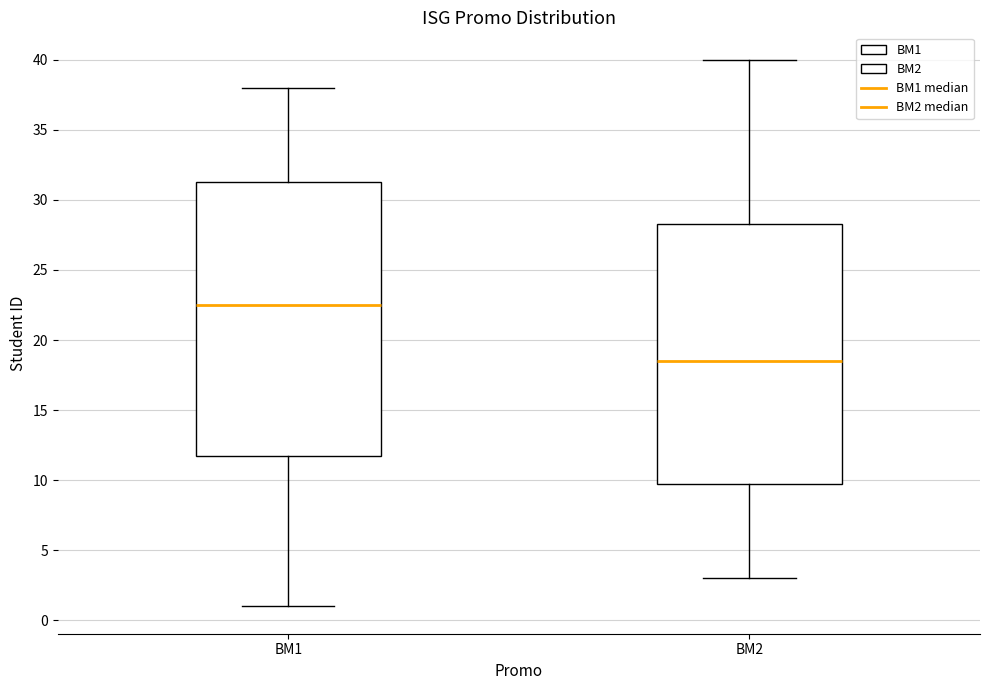

Reading left to right, read every box against the y-axis: the position of its median line, the range the box covers, and the ends of its whiskers. The values are not printed on the chart, so give them approximately, as read against the axis.

BM1: median 22.5, box 12.0 to 31.5, whiskers 1.0 to 38.0
BM2: median 18.5, box 10.0 to 28.5, whiskers 3.0 to 40.0